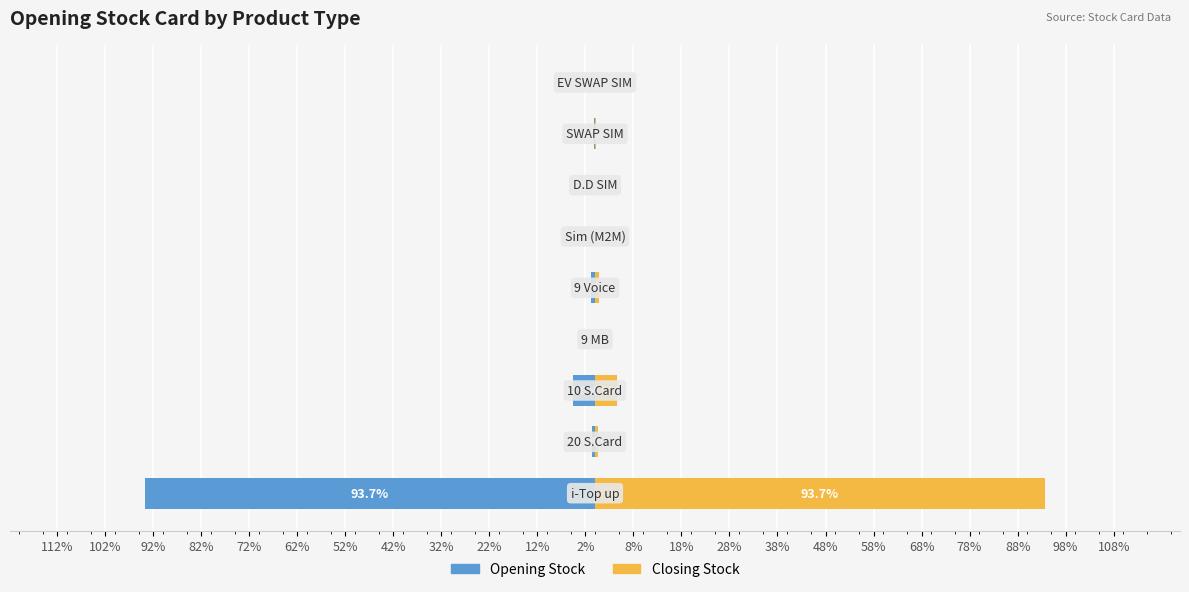

What are all the series names shown in the legend?

Opening Stock, Closing Stock